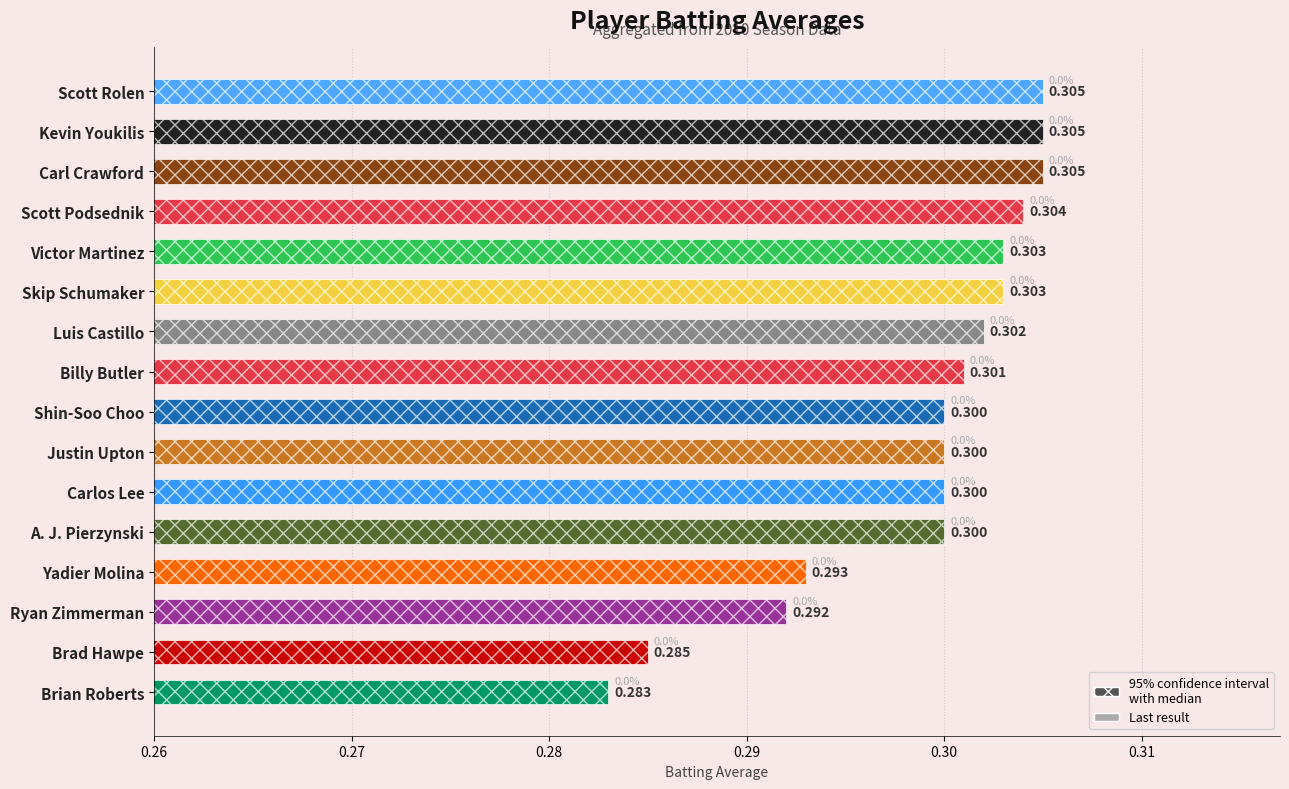

What position from the right is Brian Roberts?

1